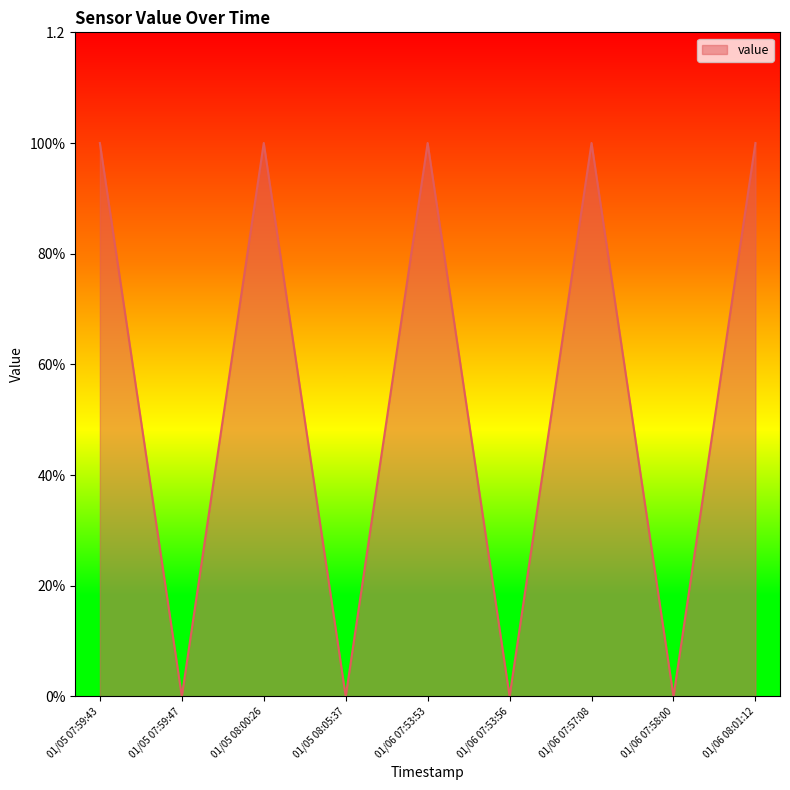

Where is the data nearest to the value 0?

01/05 07:59:47